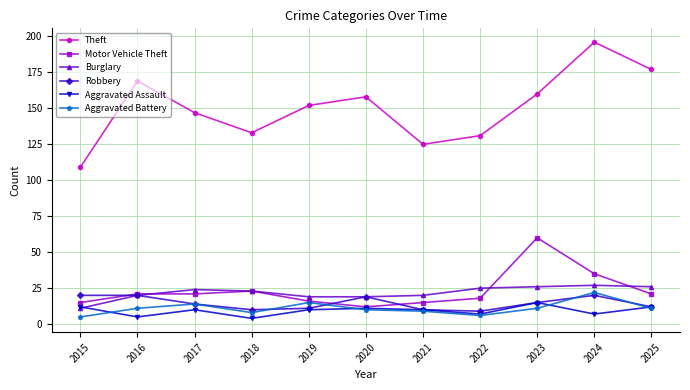

Read the Theft value at 2024, to the nearest 5.

195